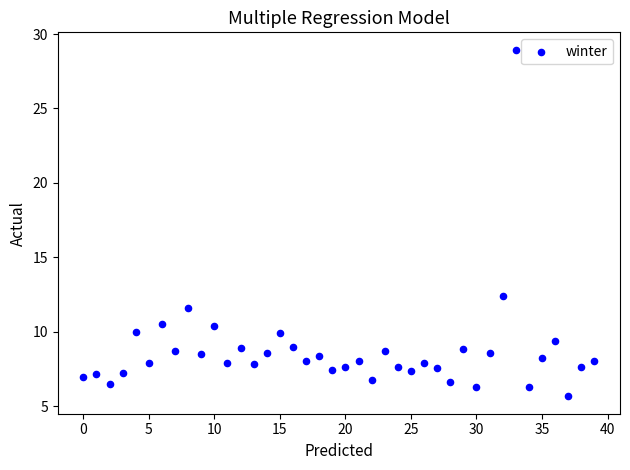

What Y value in the scatter plot is closest to 17?

12.4